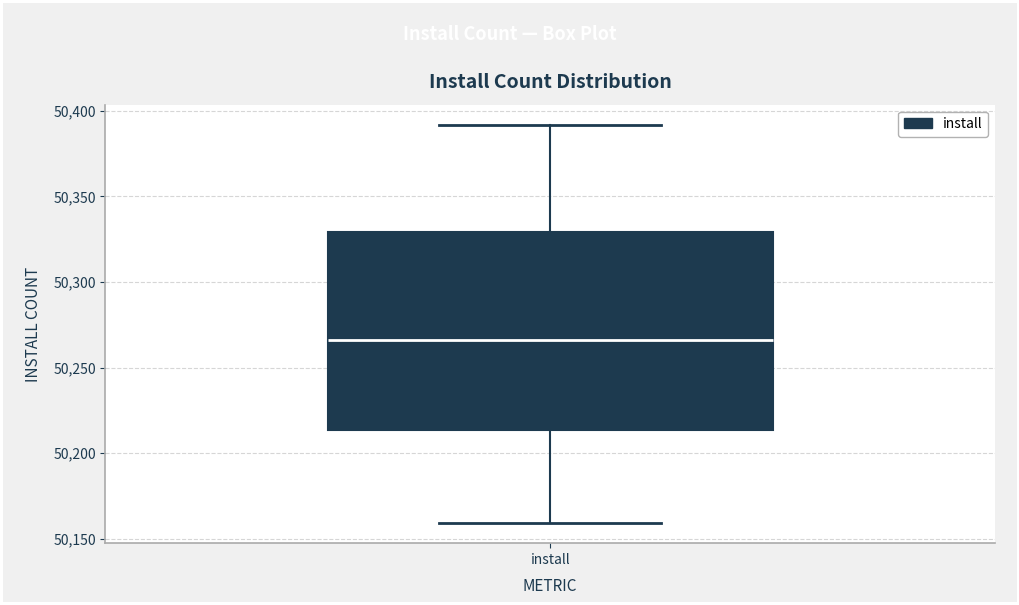

Transcribe this box plot: give where the median line is, the range the box spans, and where the two whiskers end, as read against the y-axis. The values are not printed on the chart, so give them approximately, as read against the axis.

median 50265, box 50215 to 50330, whiskers 50160 to 50390